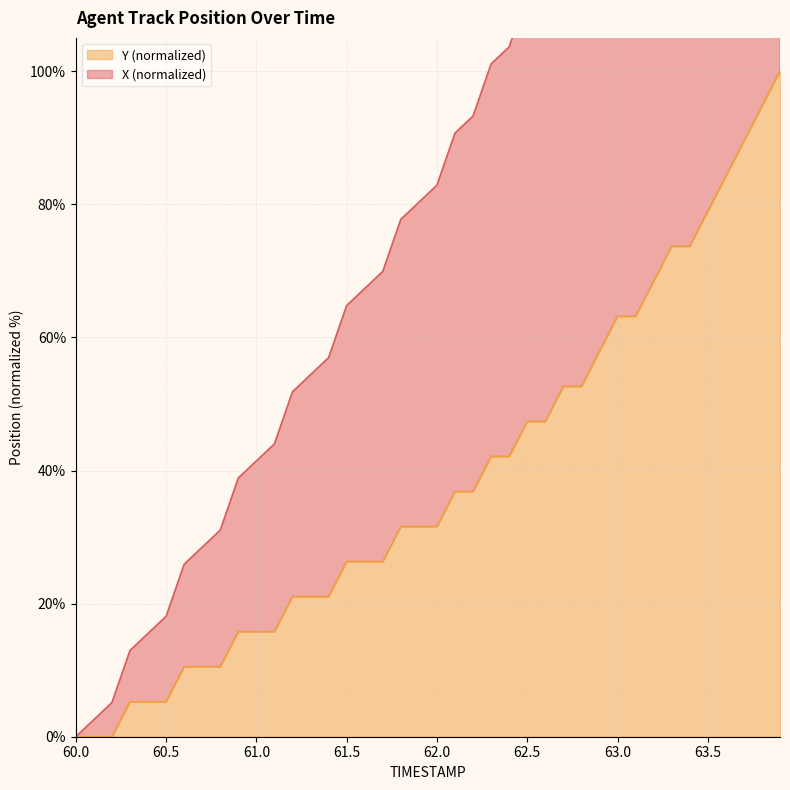

True or false: X and Y cross at least once.

False